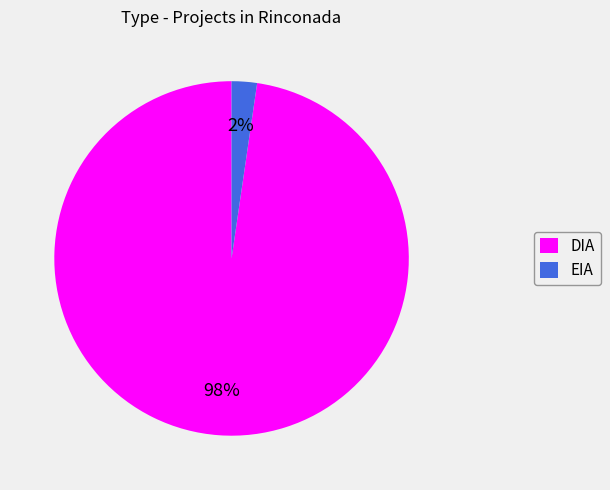

Is it true that DIA is 98% of the pie?

True